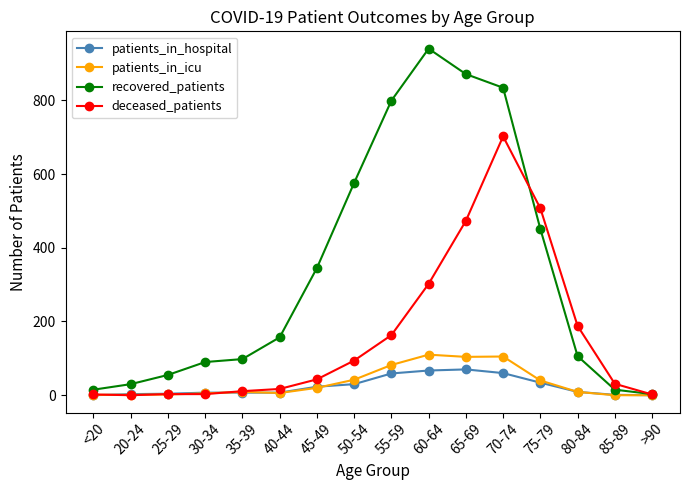

What is the sum of all patients_in_hospital values?

381